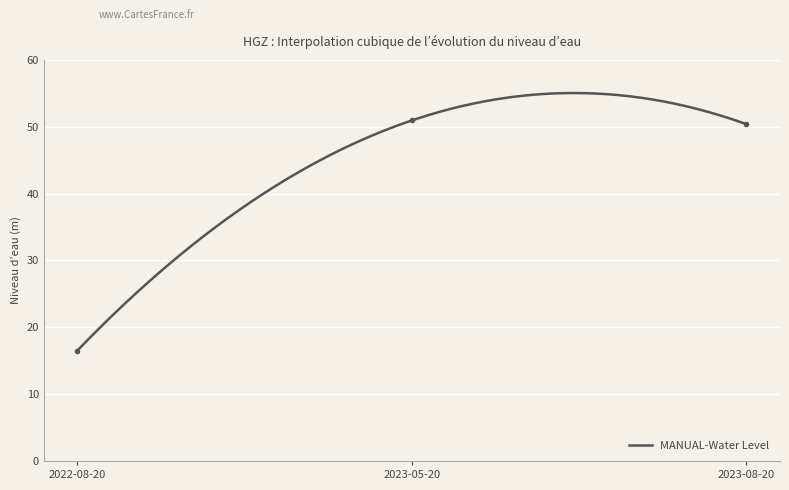

Count the number of categories in the chart.

3